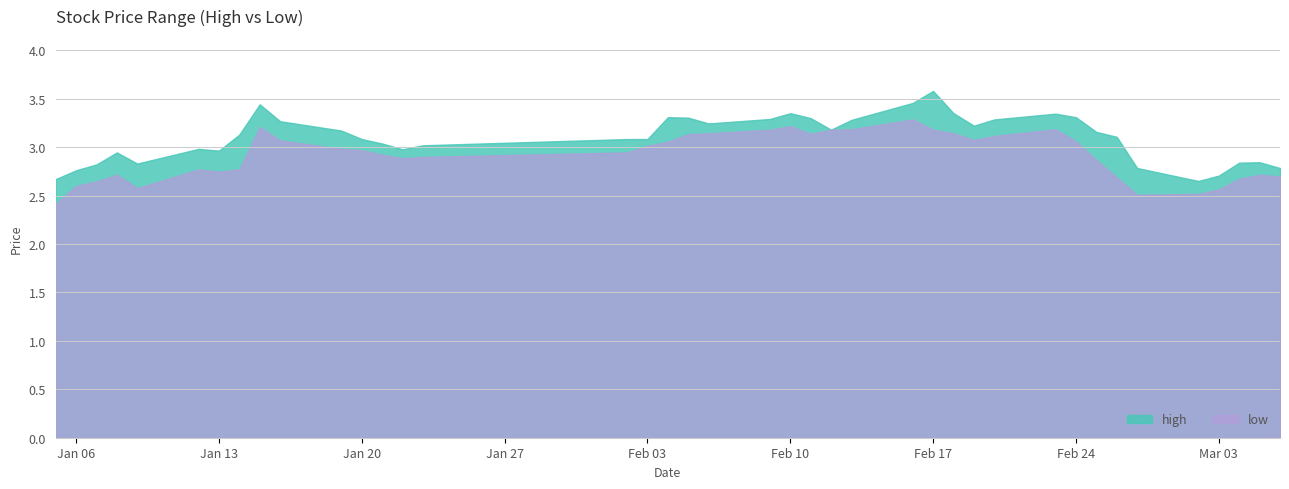

Which label corresponds to the largest value in the chart?

Feb 17